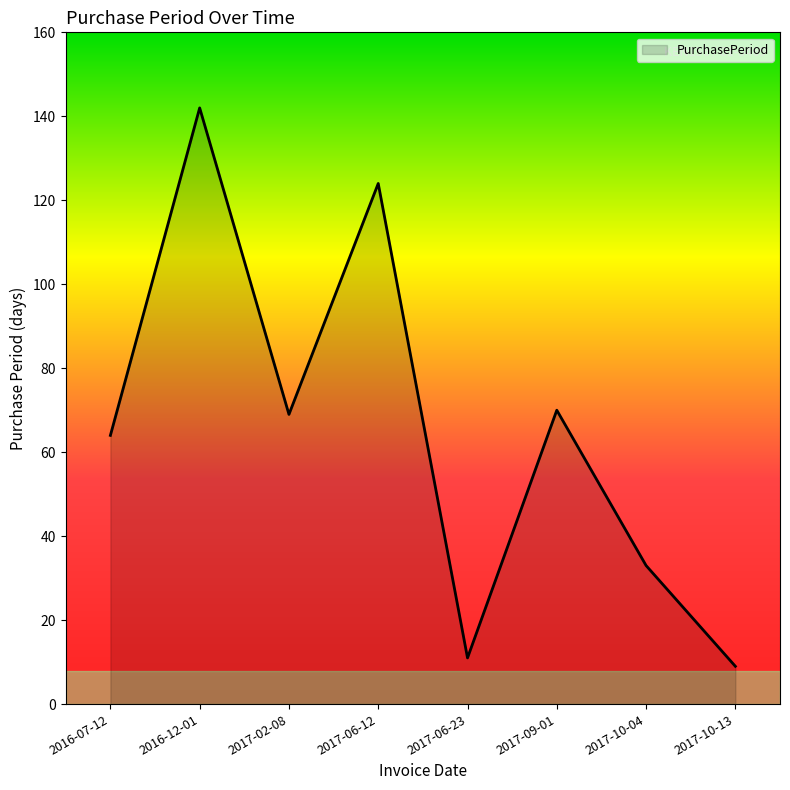

The value at 2017-10-04 is 54. True or false?

False